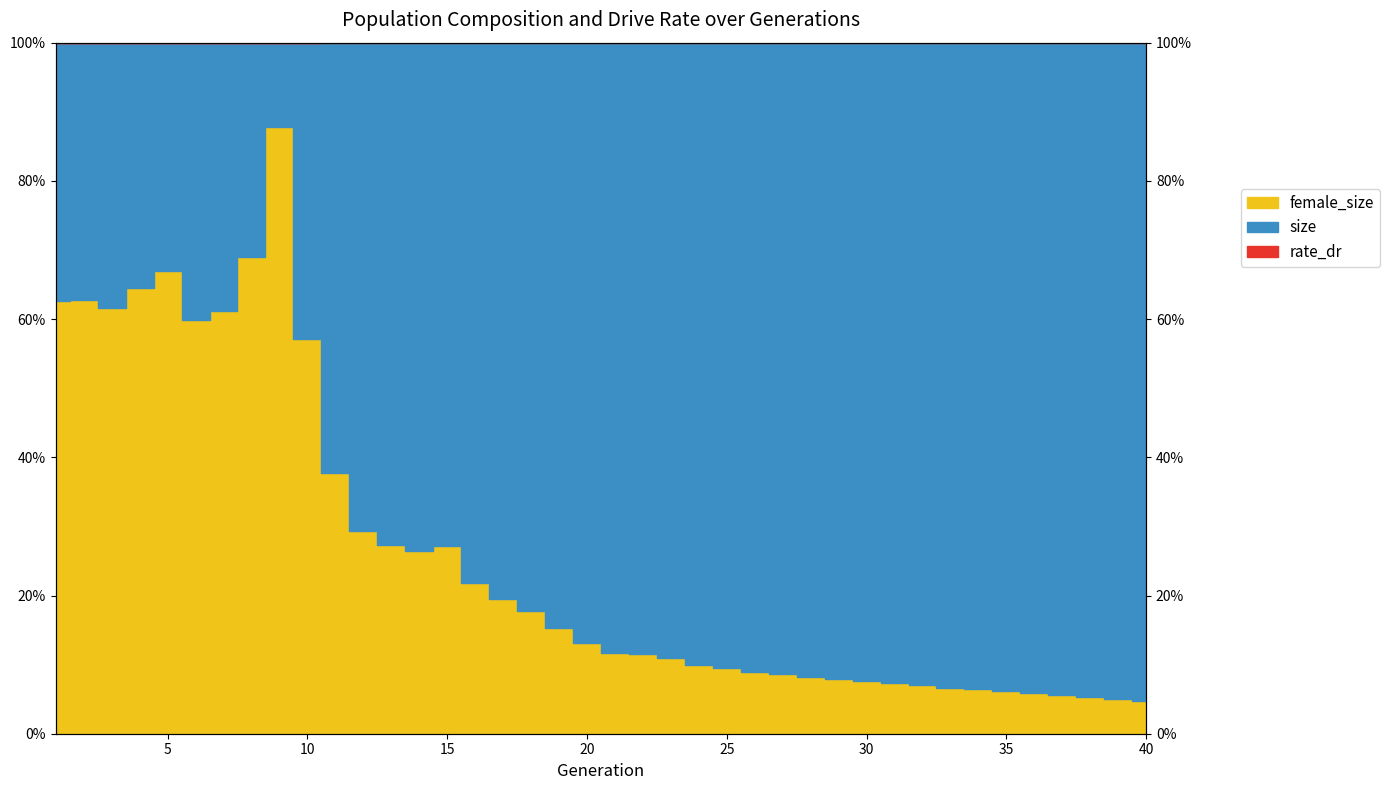

Does the chart have visible grid lines?

No